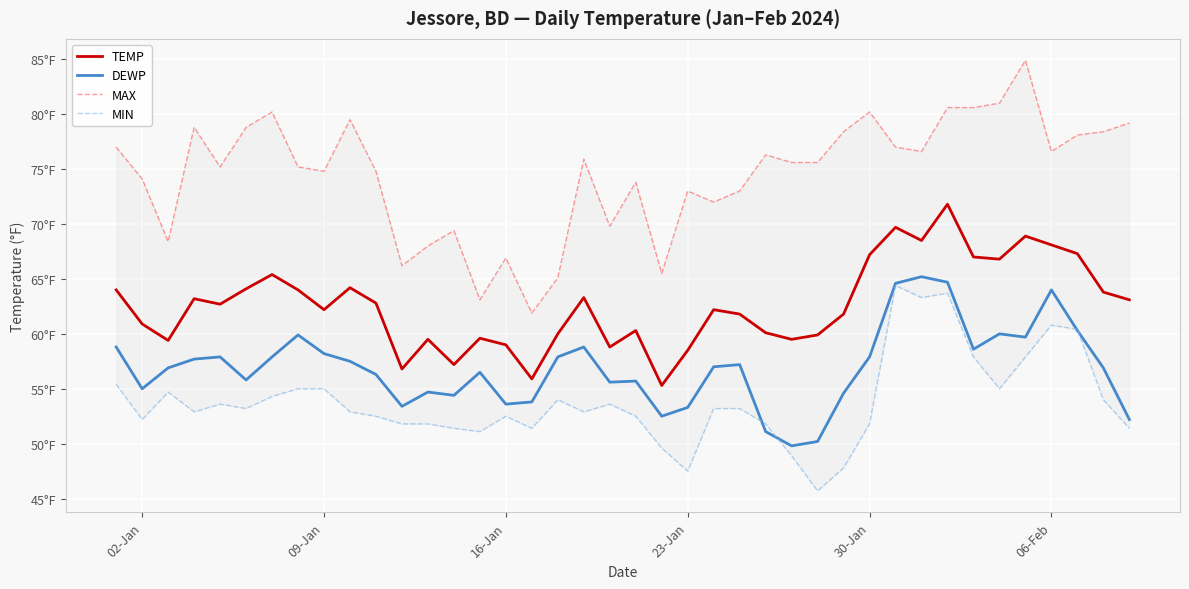

What is the average value of the TEMP series?

62.6